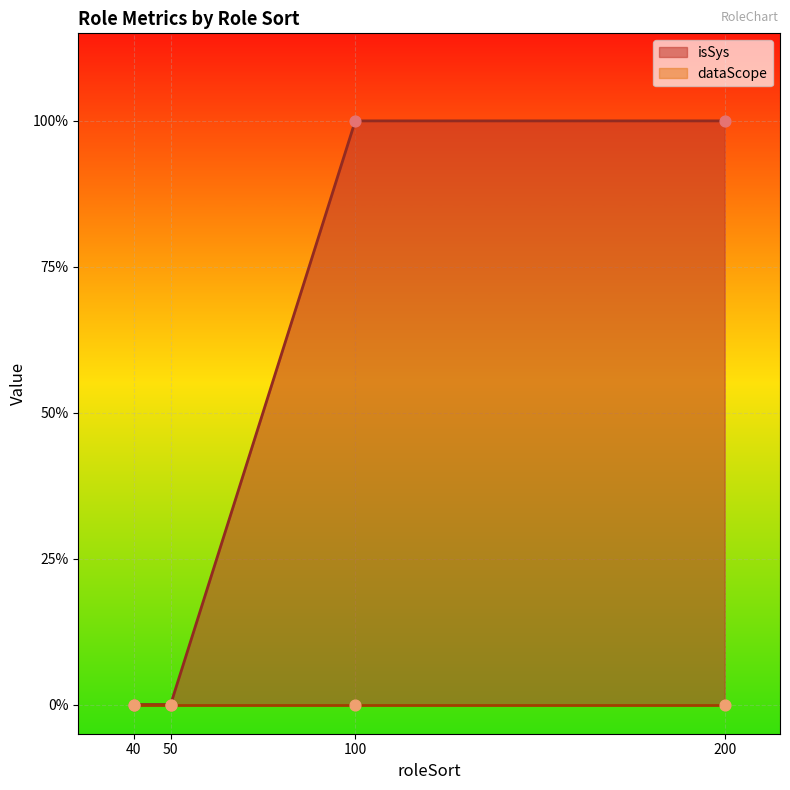

What is the change in value from 50 to 100?

+1